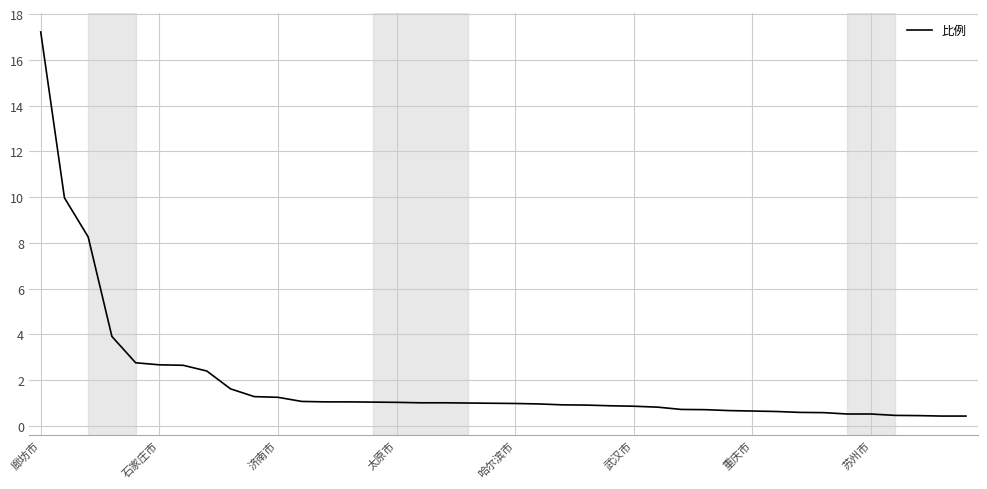

What is the smallest value displayed?

0.4